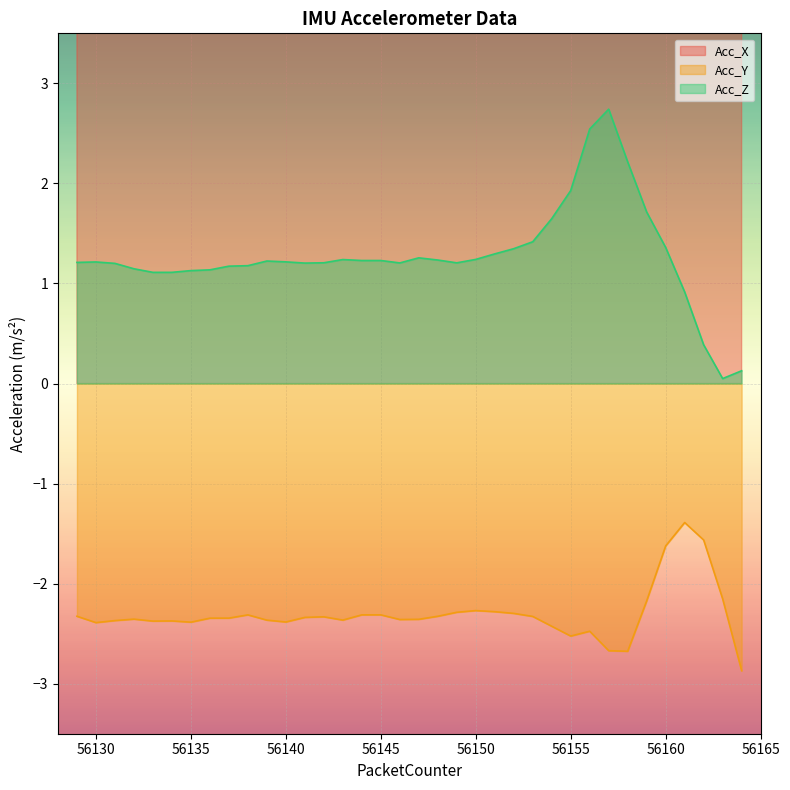

What is the average value of the Acc_Z series?

1.3